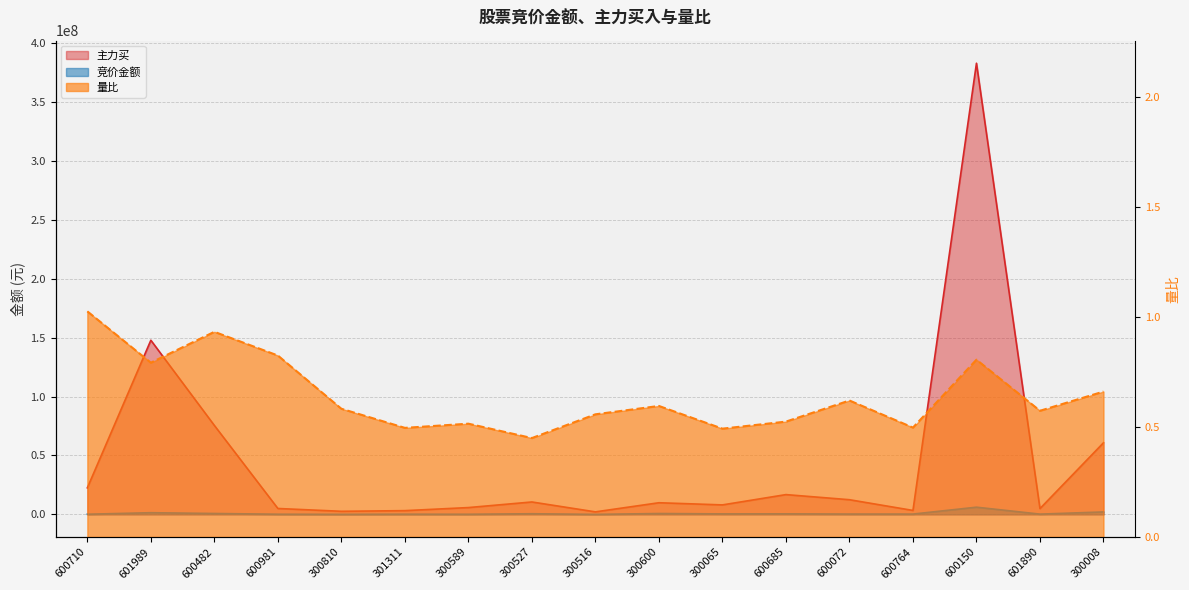

What is the difference between the highest and lowest values at 600685?

16795820.5